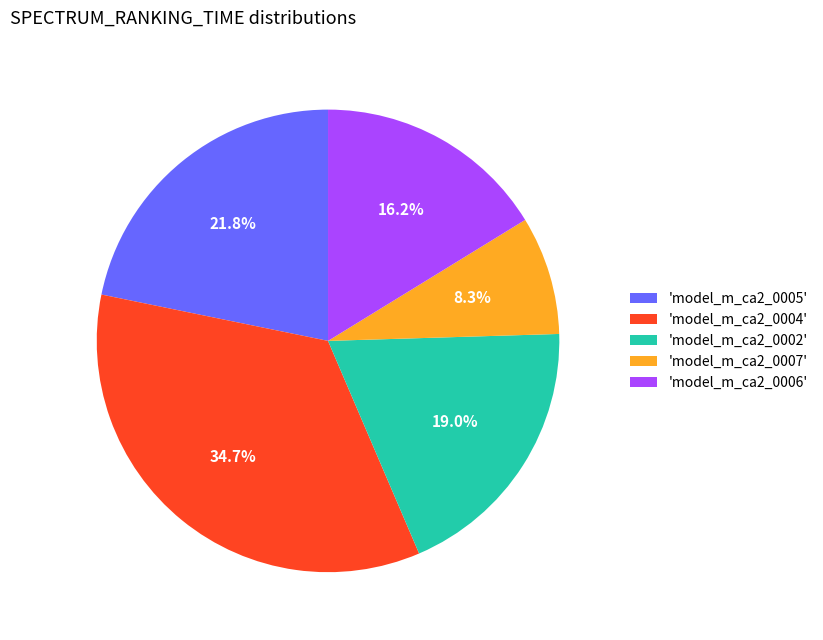

How much of the chart is everything except 'model_m_ca2_0006'?

83.8%